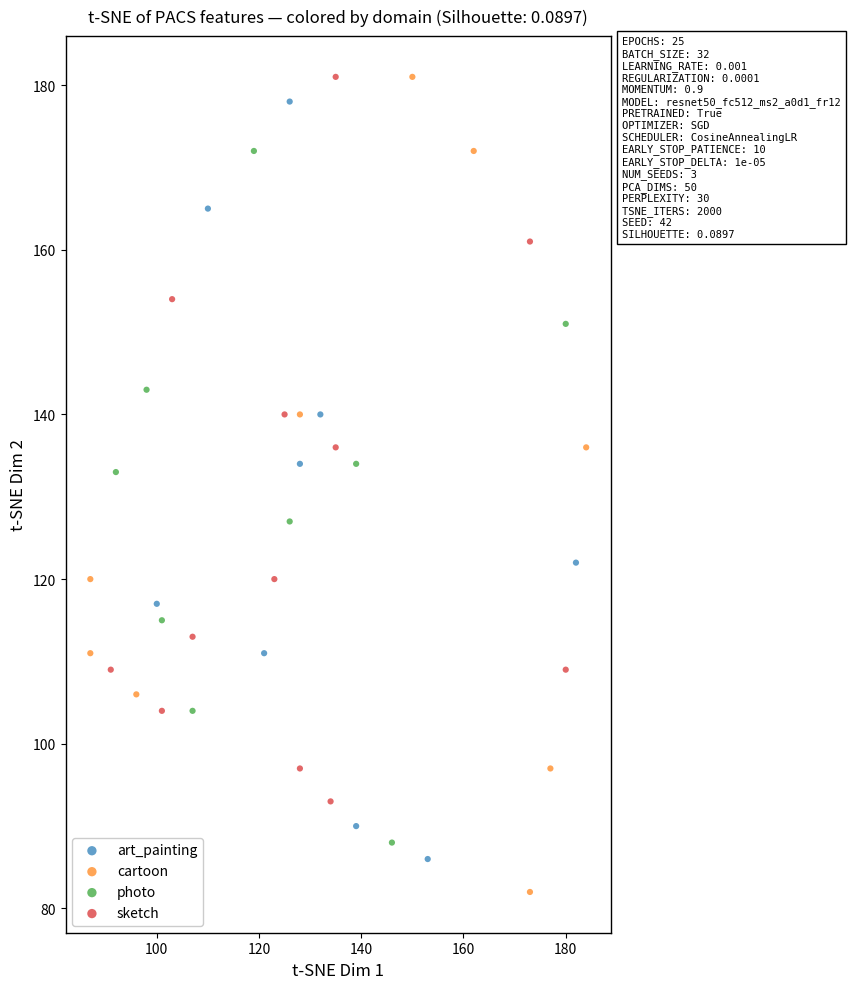

Which series has the widest spread of Y values?

cartoon